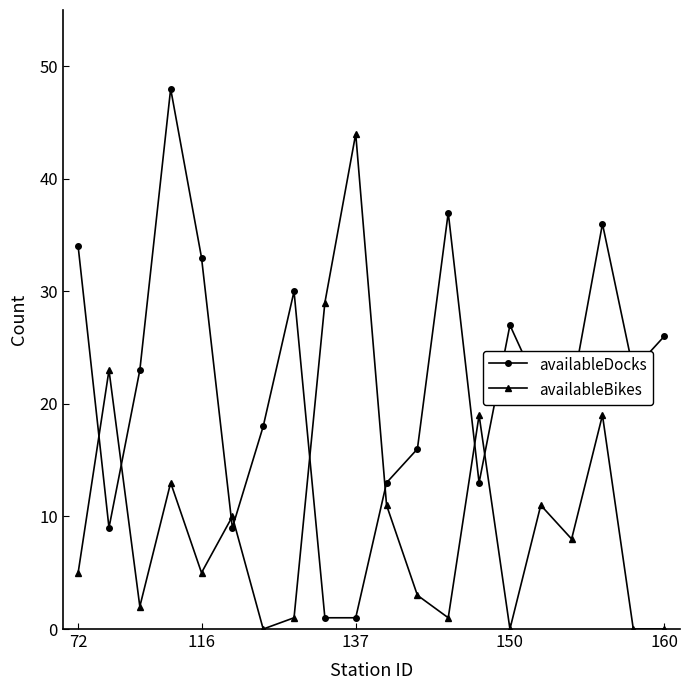

What is the sum of all availableDocks values?

439